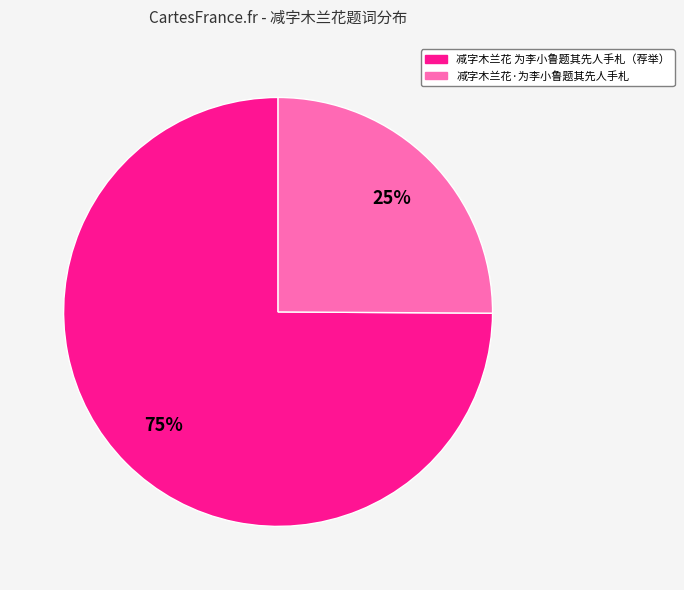

Do 减字木兰花·为李小鲁题其先人手札 and 减字木兰花 为李小鲁题其先人手札（荐举） together represent more than half of the pie?

Yes